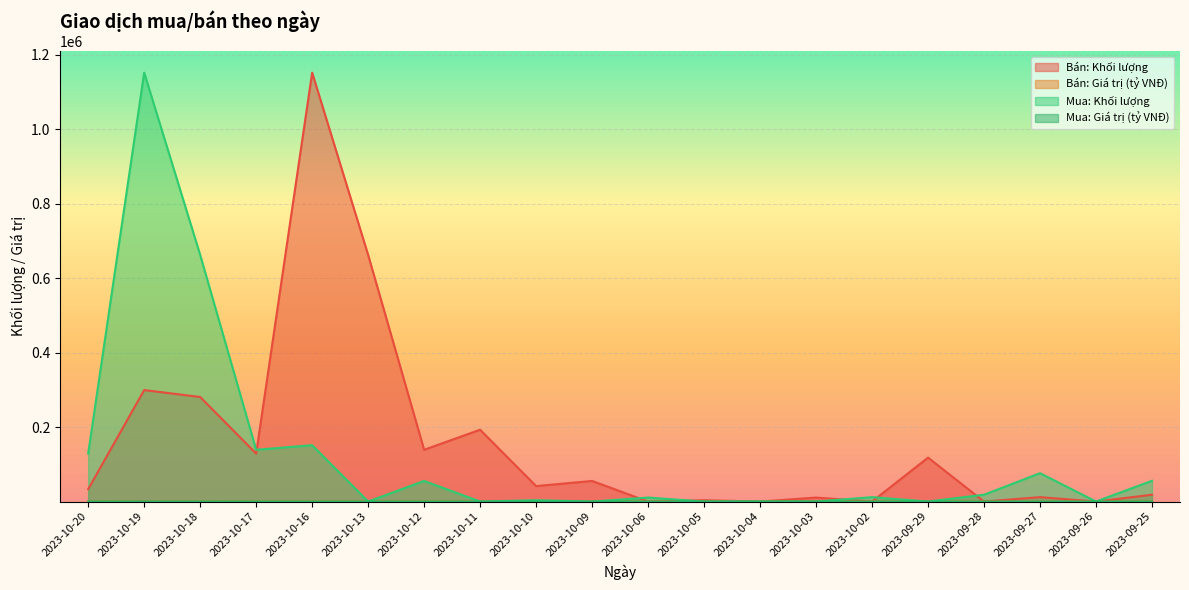

Which label corresponds to the largest value in the chart?

2023-10-16